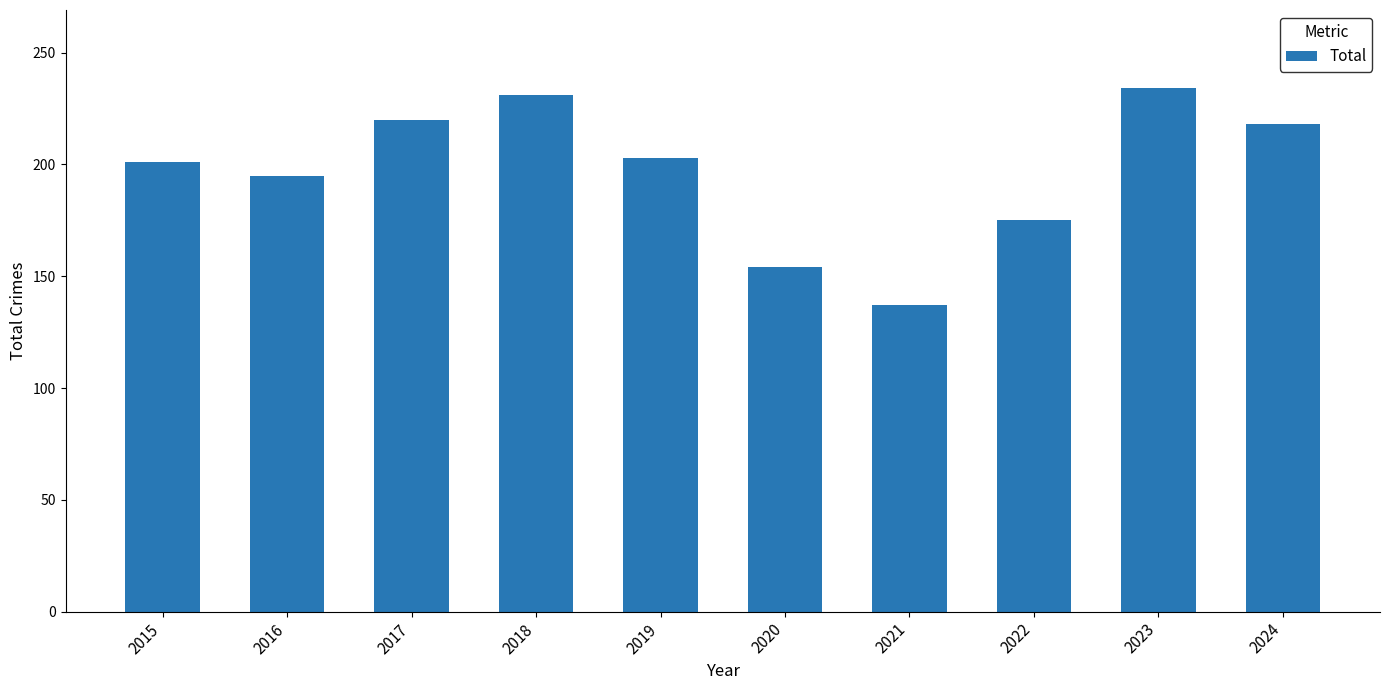

How many series are shown in this chart?

1